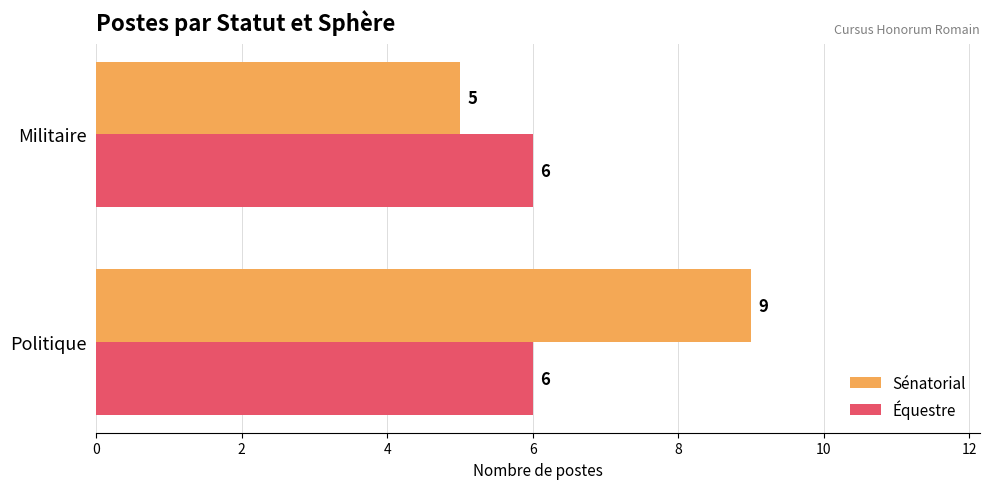

At which label does Sénatorial reach its minimum?

Militaire